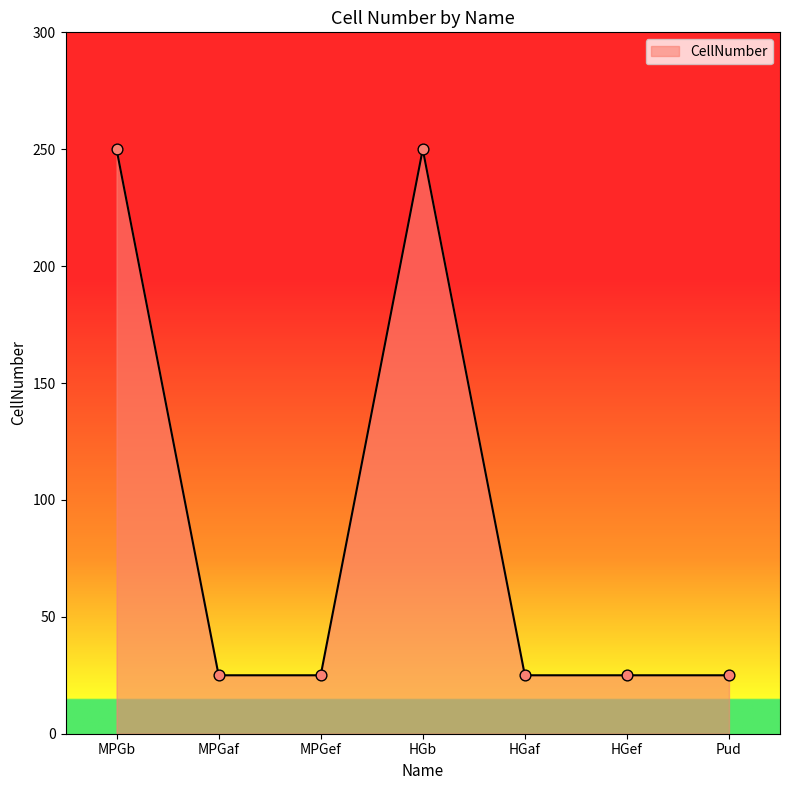

Between MPGb and HGaf, which is larger?

MPGb